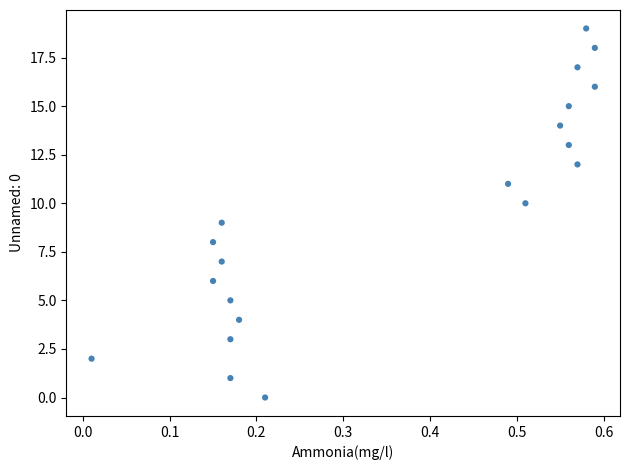

What is the range of Y values (max minus min)?

19